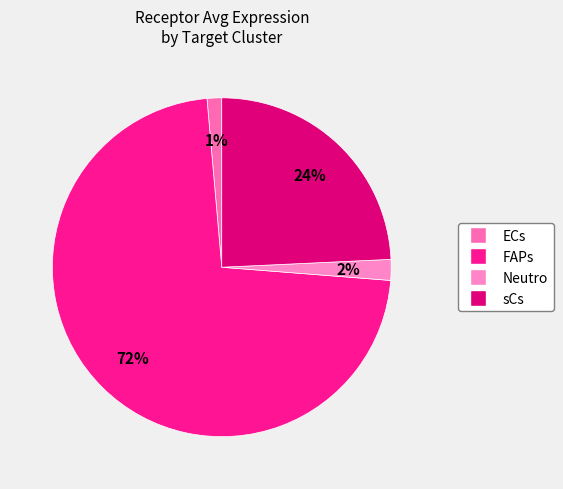

Rank the categories by value from highest to lowest.

FAPs, sCs, Neutro, ECs